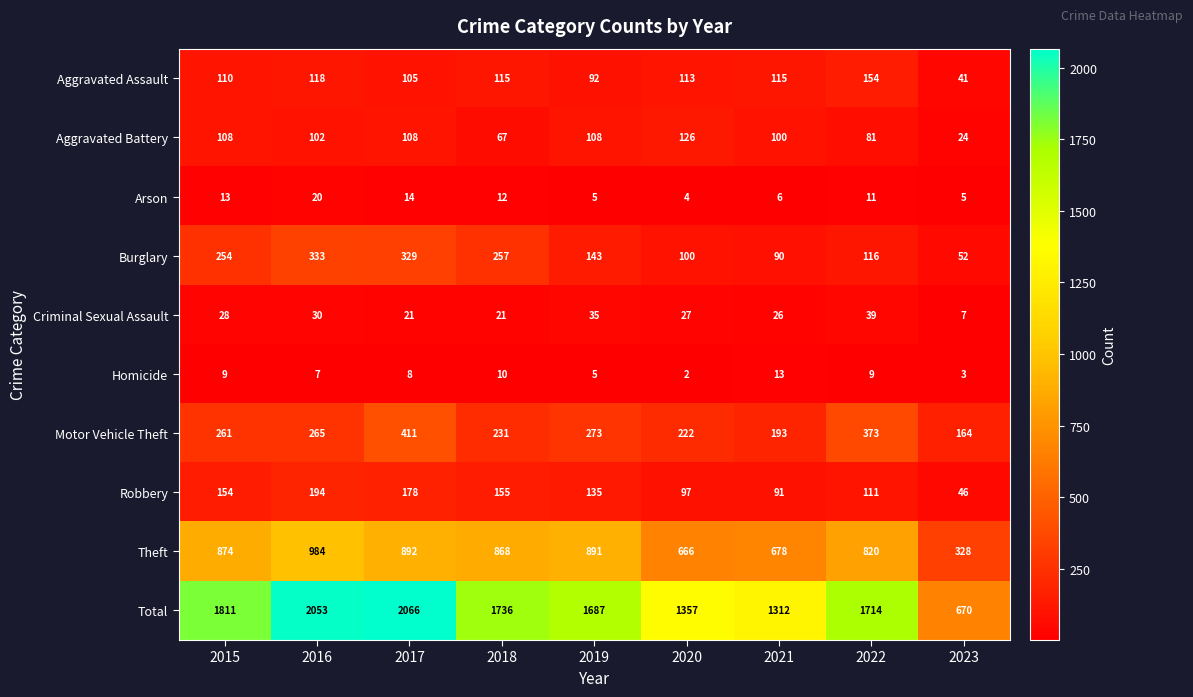

What is the total value across all series at 2019?

3374